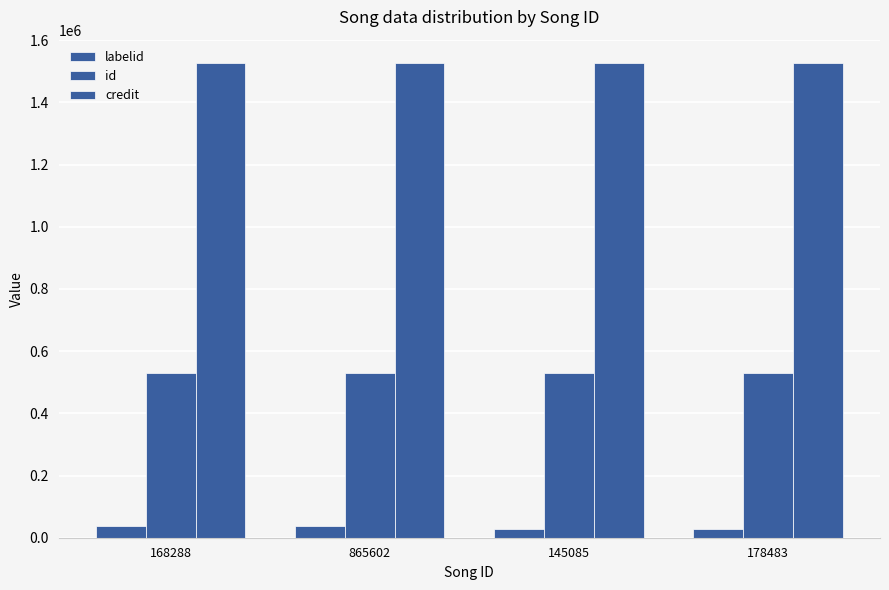

Rank the series by their average value, from lowest to highest.

labelid, id, credit